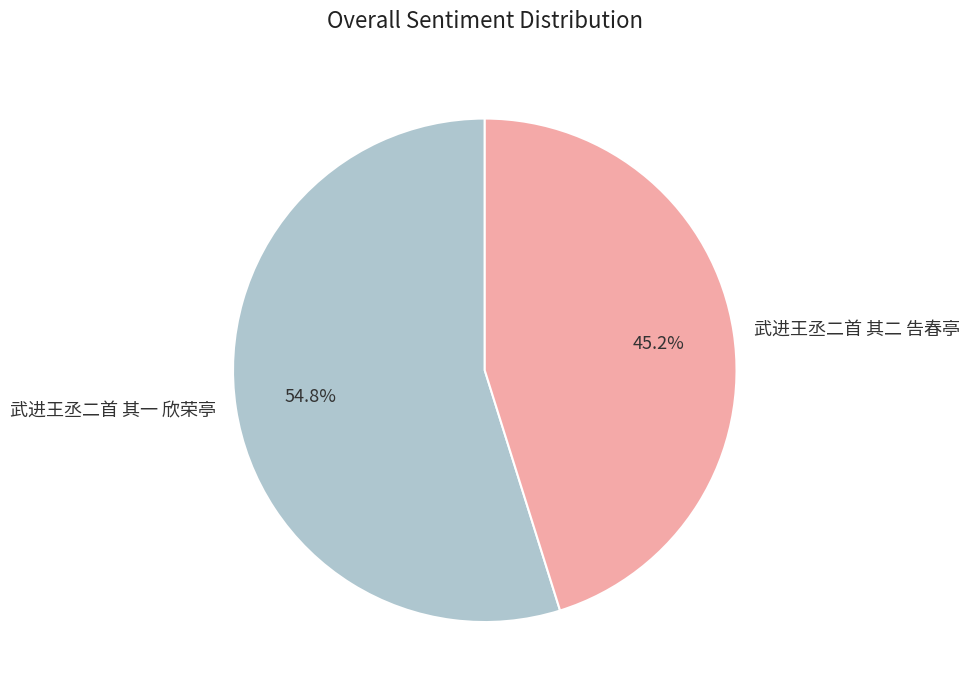

Count the number of slices in the pie.

2